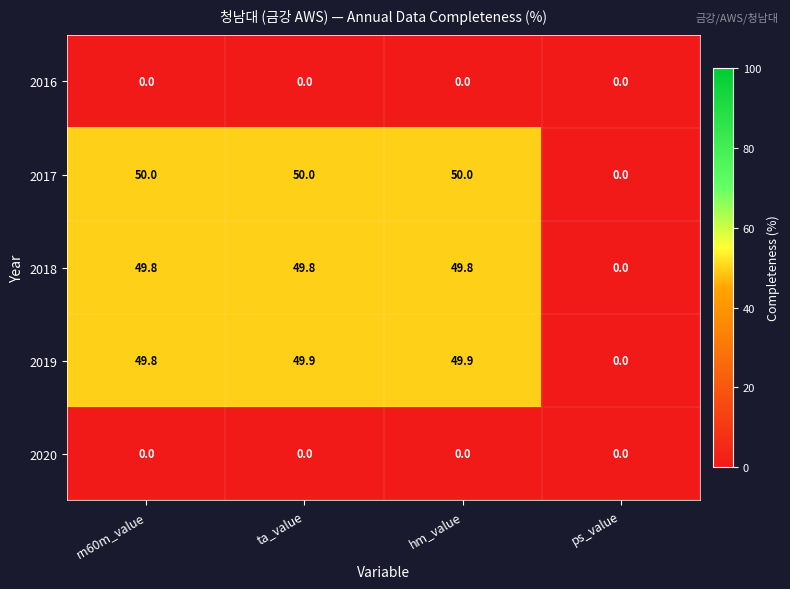

What is the average value of the 2017 series?

37.5